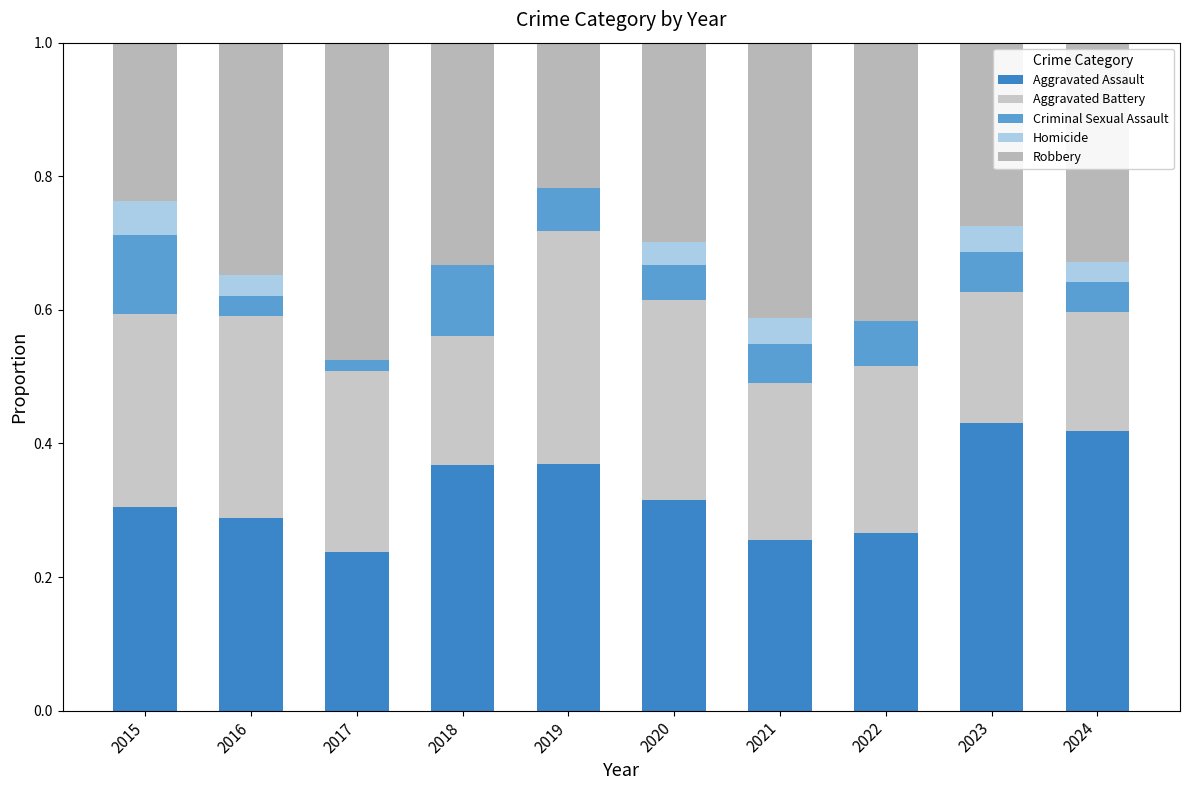

What is the total value across all series at 2017?

1.0